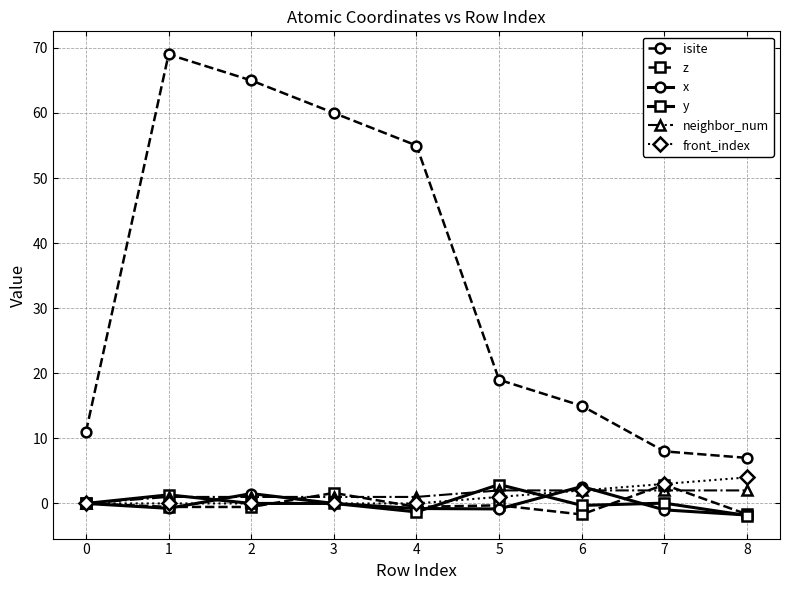

Which series has the largest total across all categories?

isite